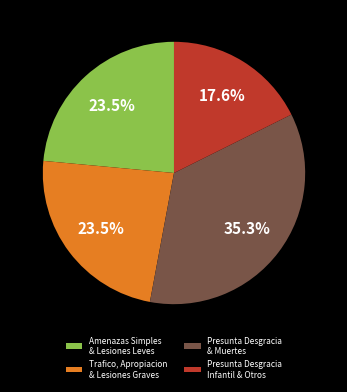

Approximately how many times larger is the value at Presunta Desgracia & Muertes compared to Trafico, Apropiacion & Lesiones Graves?

1.5